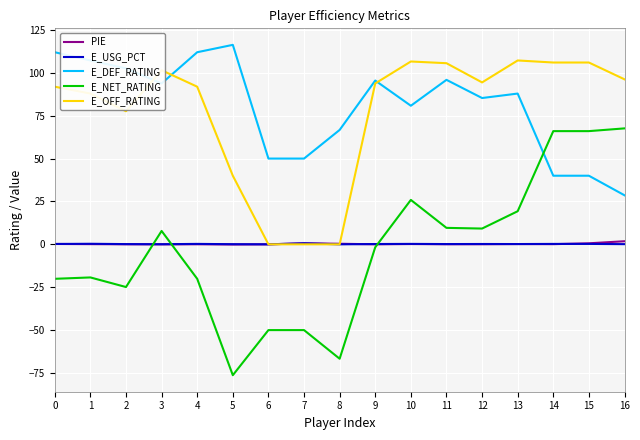

What is the maximum value shown in the chart?

116.3